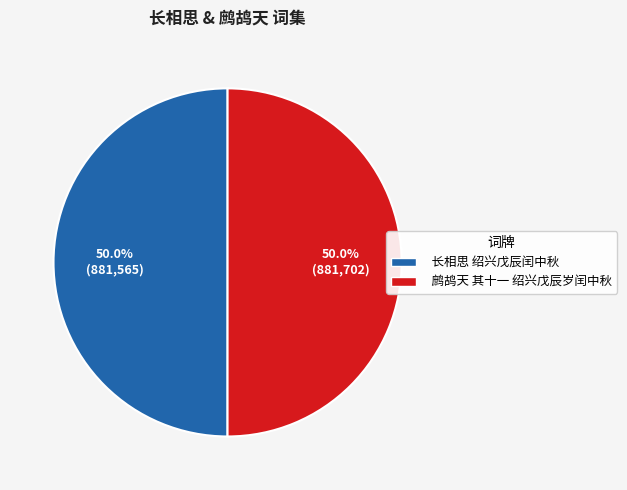

What percentage is NOT represented by 长相思 绍兴戊辰闰中秋?

50.0%